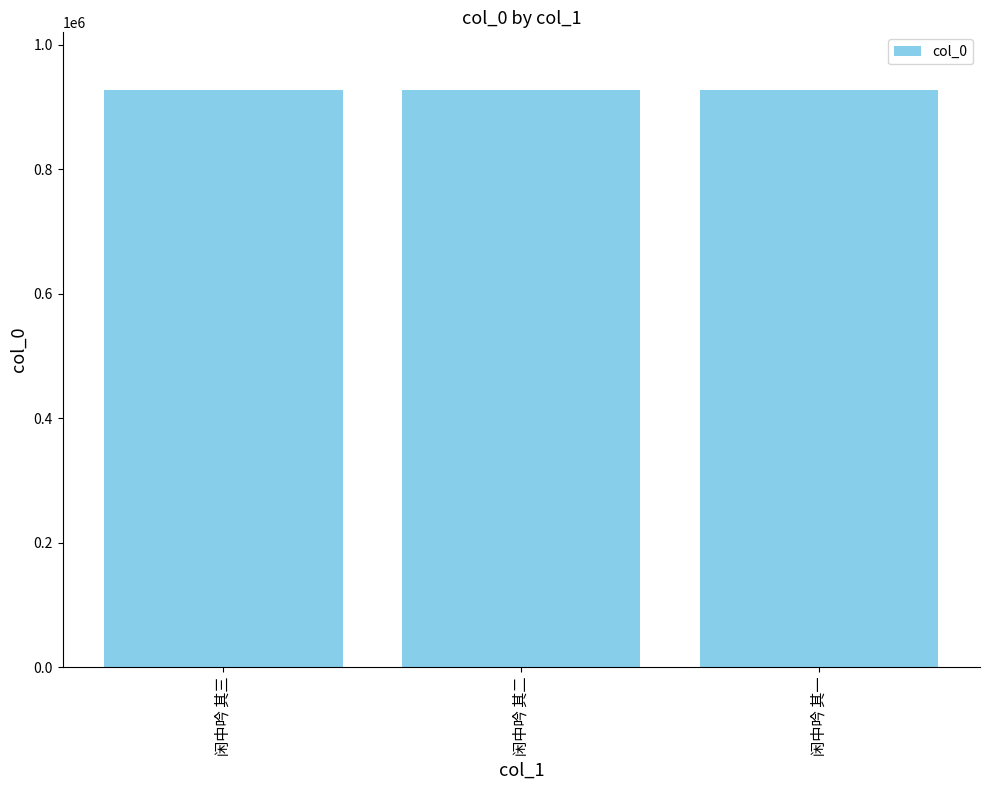

True or false: the data shows 927032 at 闲中吟 其一.

True